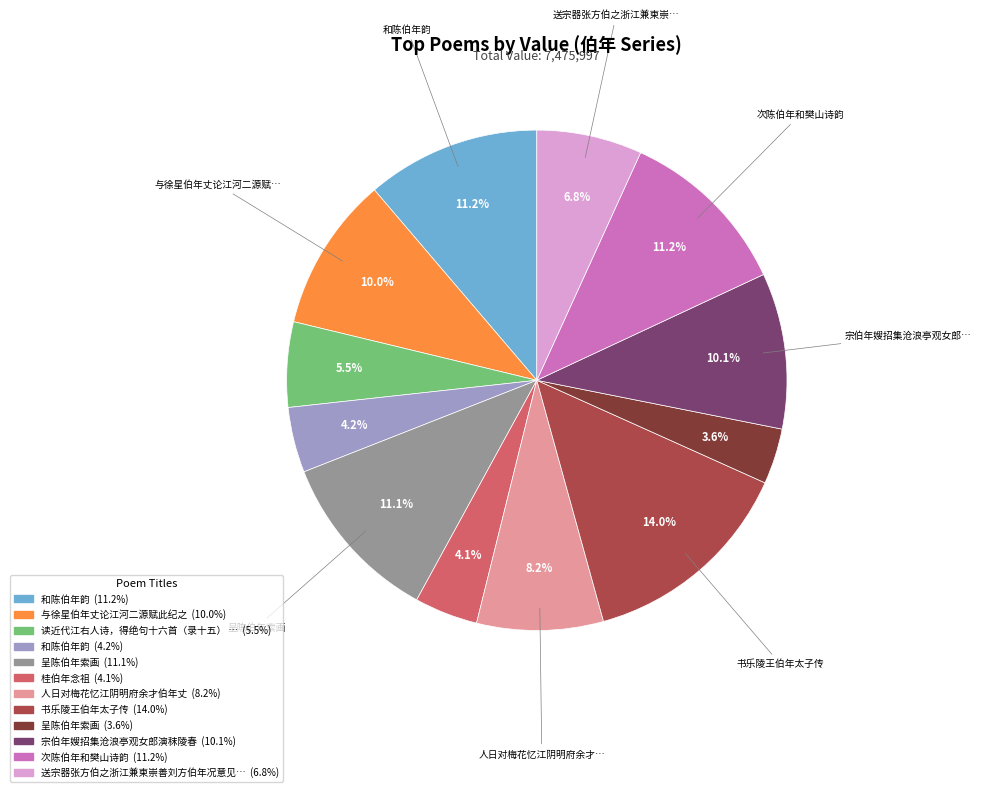

How many slices are in this pie chart?

12